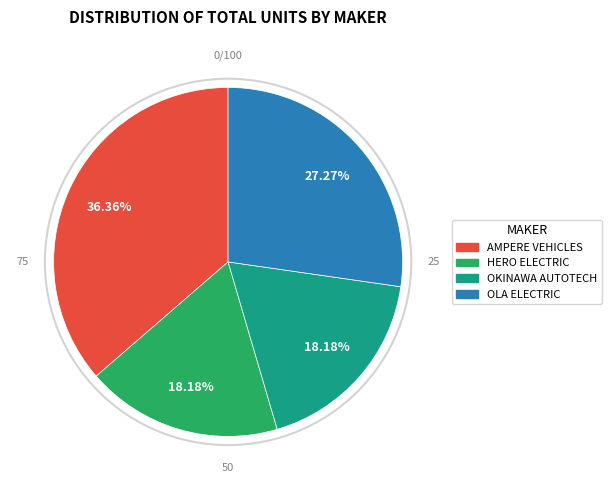

Is there a majority slice in this chart?

No